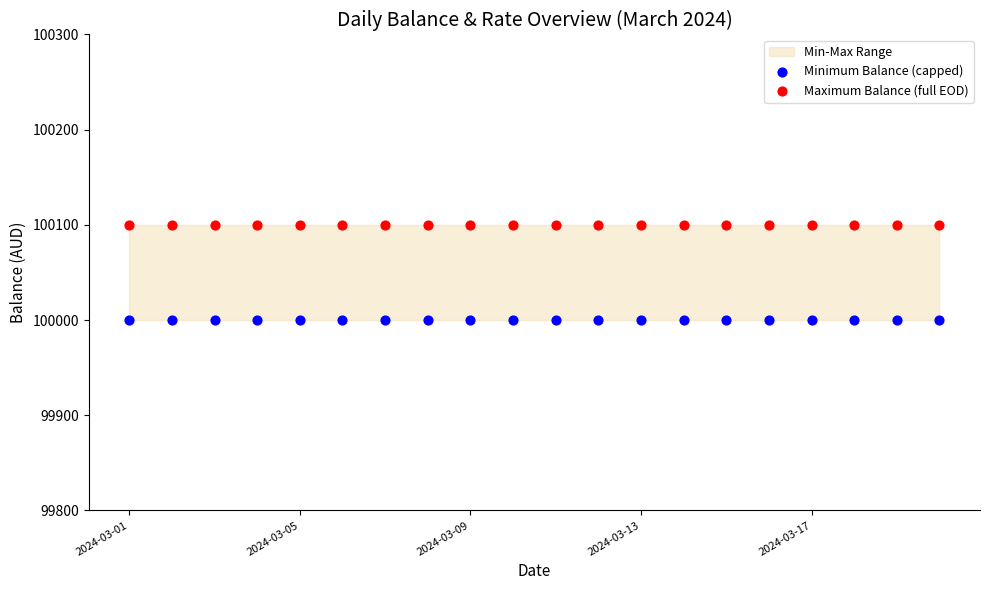

Which series reaches the minimum Y coordinate?

Minimum Balance (capped)